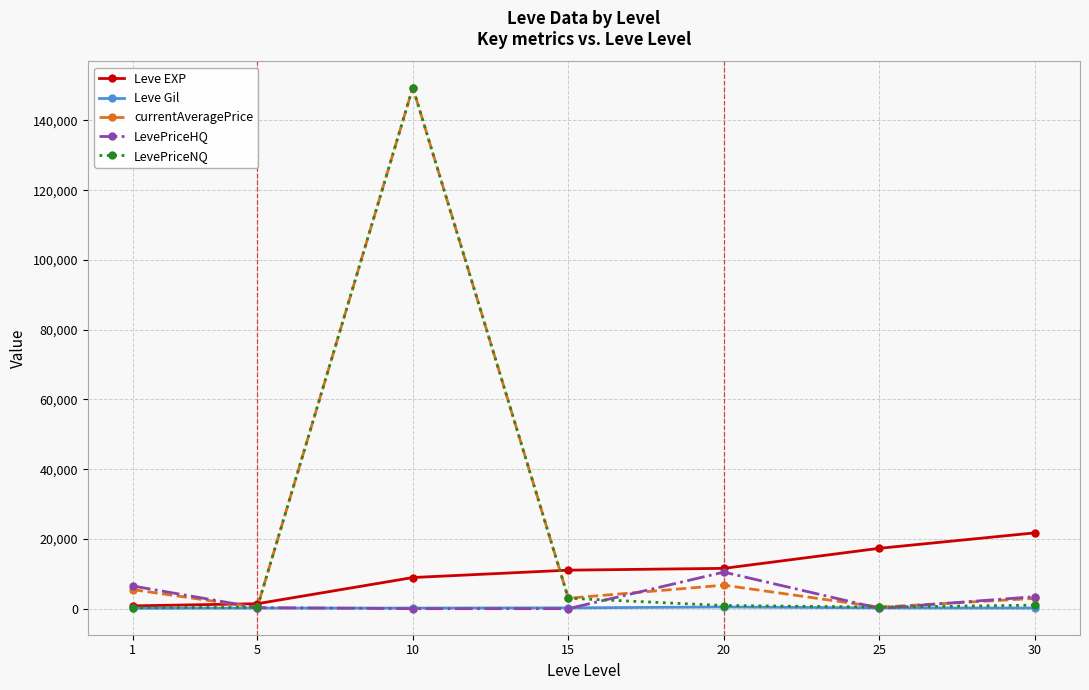

Which series ends up on top after the final intersection of LevePriceHQ and Leve EXP?

Leve EXP